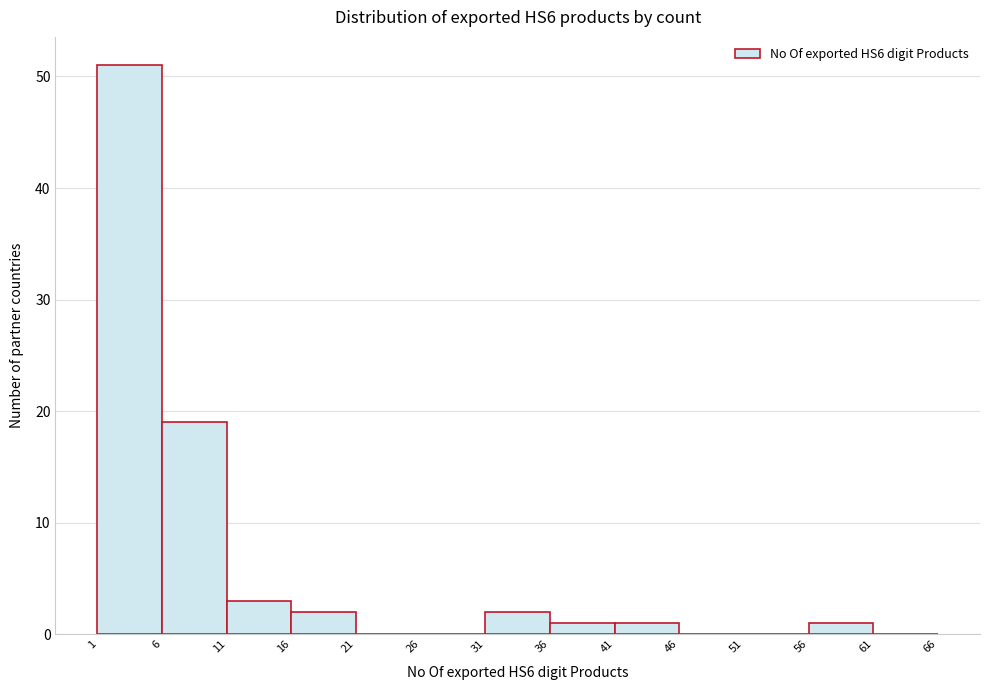

Reading left to right, transcribe this chart: for each bar, give the range it covers on the x-axis and its height. The values are not printed on the chart, so give them approximately, as read against the axis.

1 to 6: 51
6 to 11: 19
11 to 16: 3
16 to 21: 2
21 to 26: 0
26 to 31: 0
31 to 36: 2
36 to 41: 1
41 to 46: 1
46 to 51: 0
51 to 56: 0
56 to 61: 1
61 to 66: 0